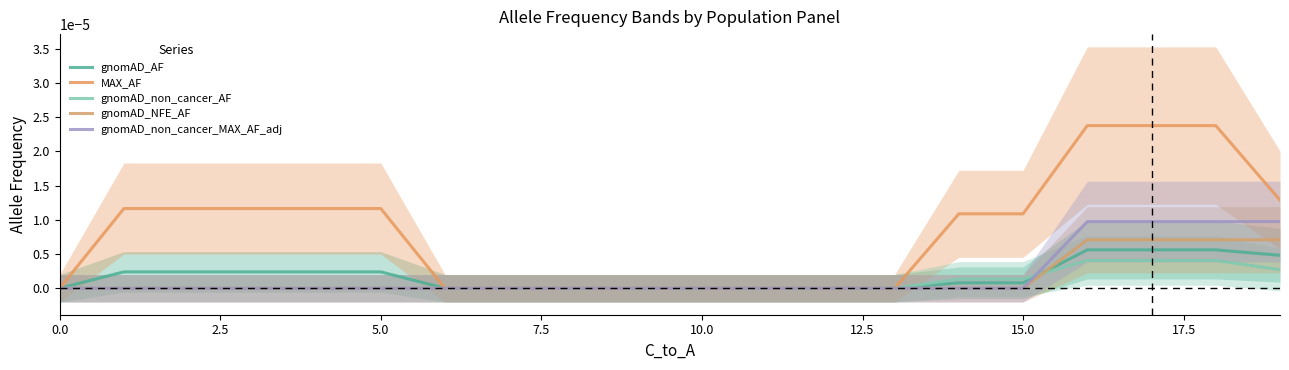

What are all the series names shown in the legend?

gnomAD_AF, MAX_AF, gnomAD_non_cancer_AF, gnomAD_NFE_AF, gnomAD_non_cancer_MAX_AF_adj